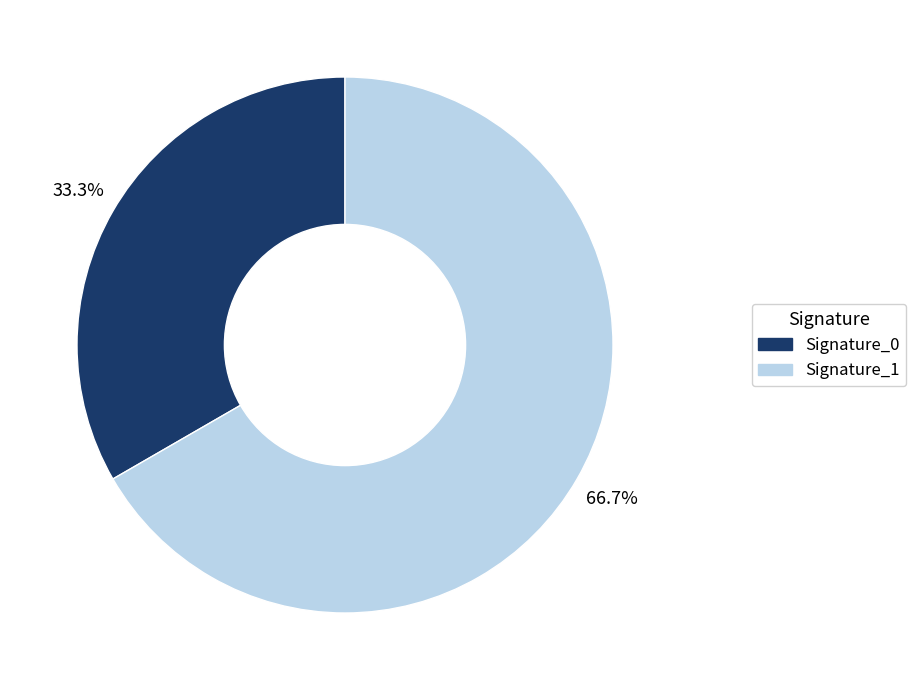

Which category has the biggest portion of the pie?

Signature_1